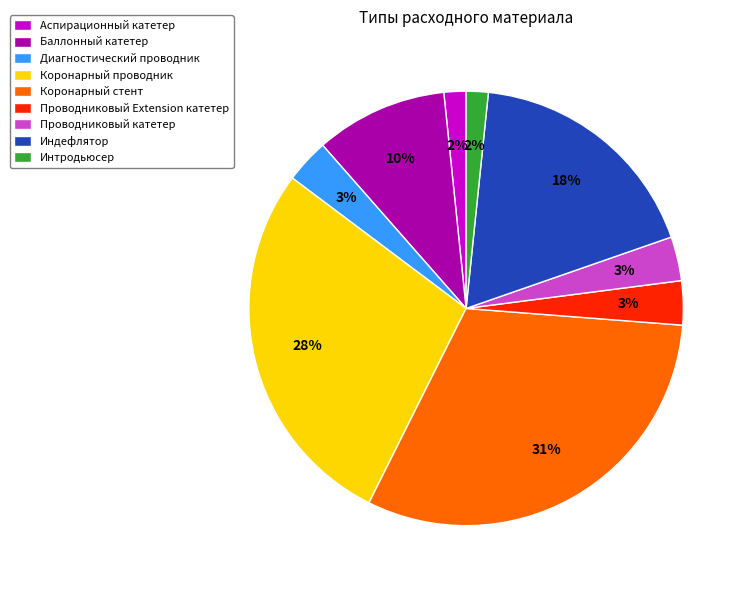

True or false: Интродьюсер accounts for 15% of the total.

False